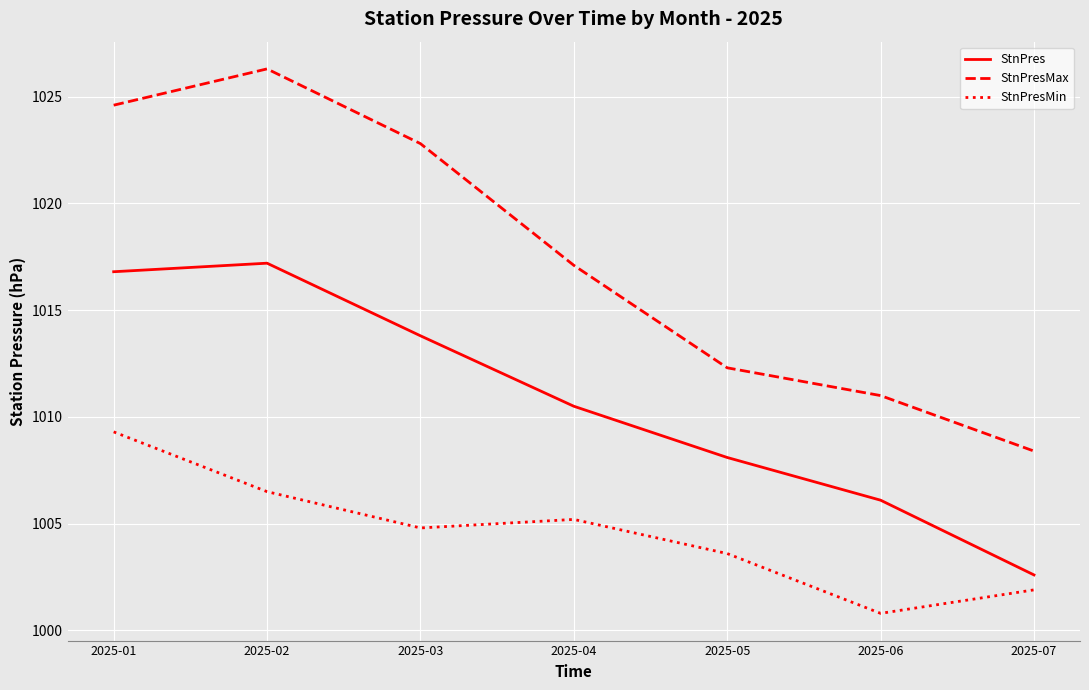

Which series has the largest total across all categories?

StnPresMax